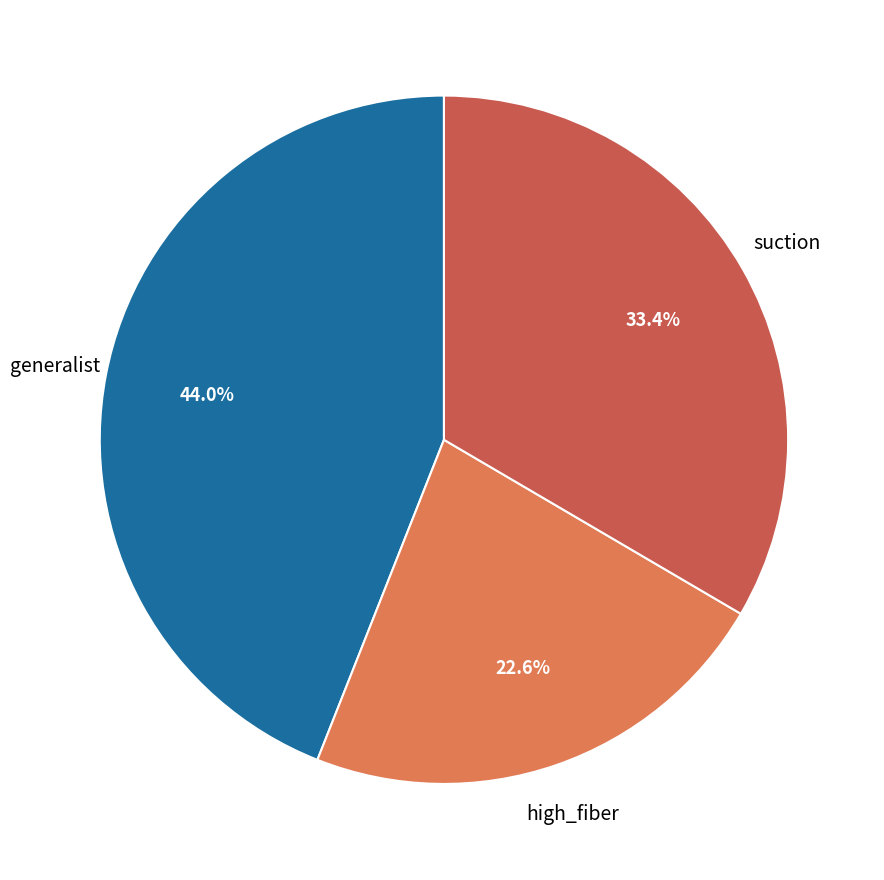

To the nearest percent, what is the combined percentage of high_fiber and generalist?

67%